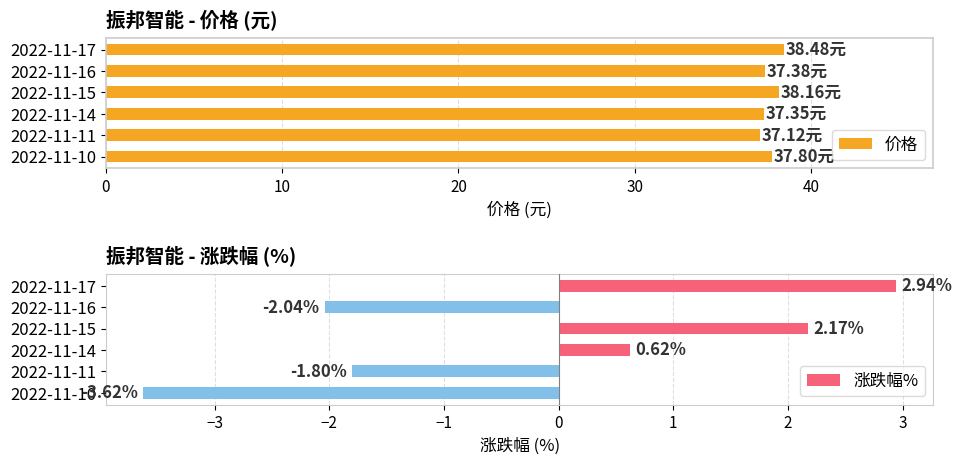

What is the value of the 价格 bar at the 1st from the left?

38.5